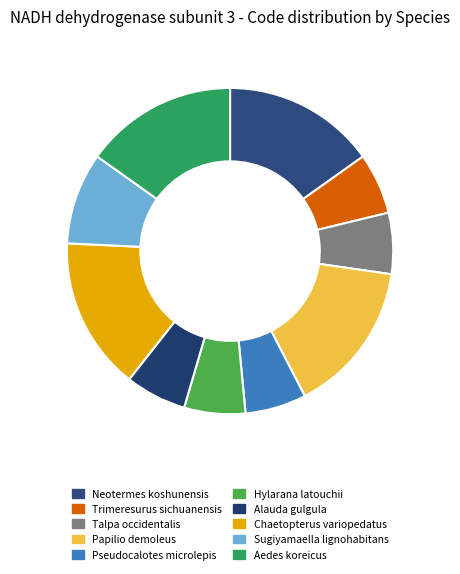

To the nearest percent, what is the difference between the Aedes koreicus and Trimeresurus sichuanensis slice percentages?

9%